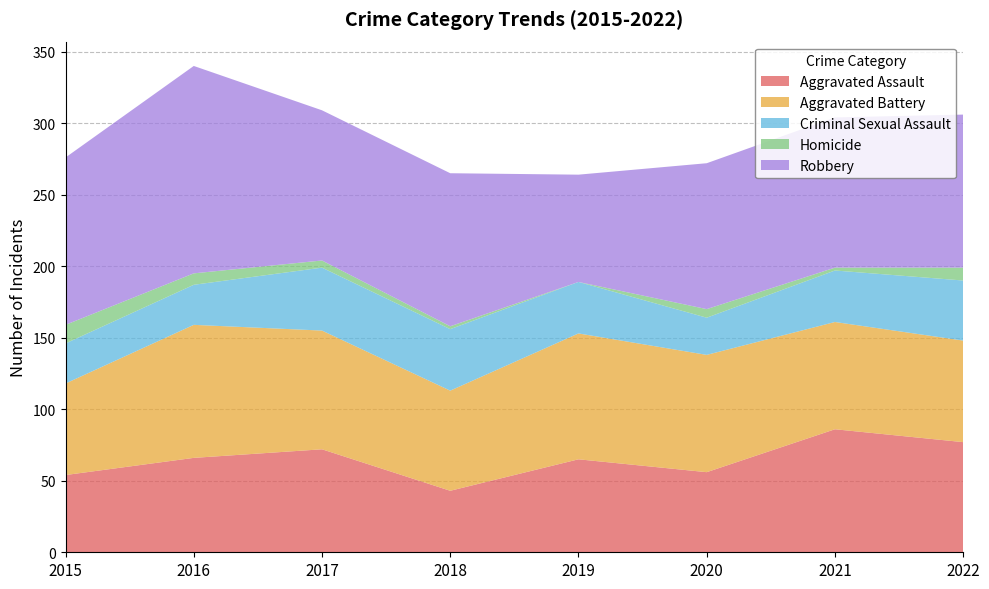

Reading left to right, extract all data points from this chart.

Aggravated Assault: 54	66	72	43	65	56	86	77
Aggravated Battery: 64	93	83	70	88	82	75	71
Criminal Sexual Assault: 28	28	44	43	36	26	36	42
Homicide: 13	8	5	2	0	6	2	9
Robbery: 117	145	105	107	75	102	105	107